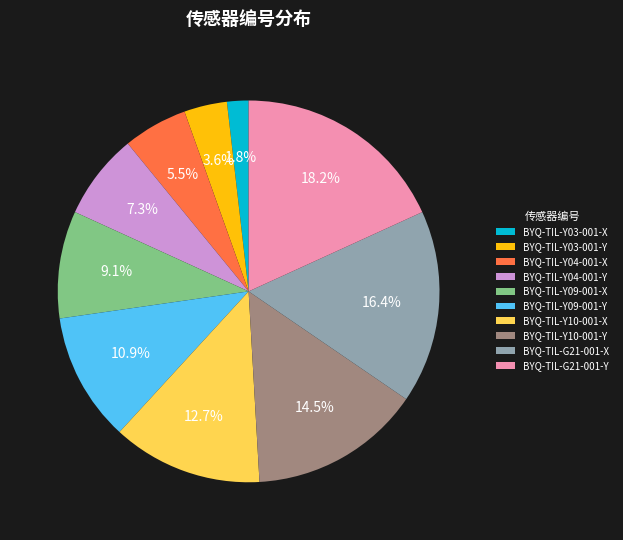

To the nearest percent, what is the average slice percentage?

10%